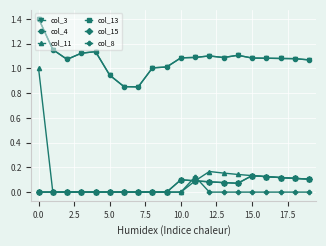

Does the chart have visible grid lines?

Yes